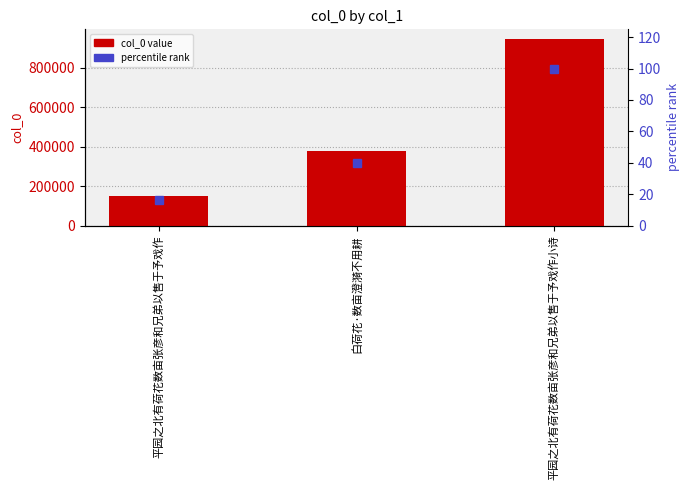

Does the chart contain any negative values?

No